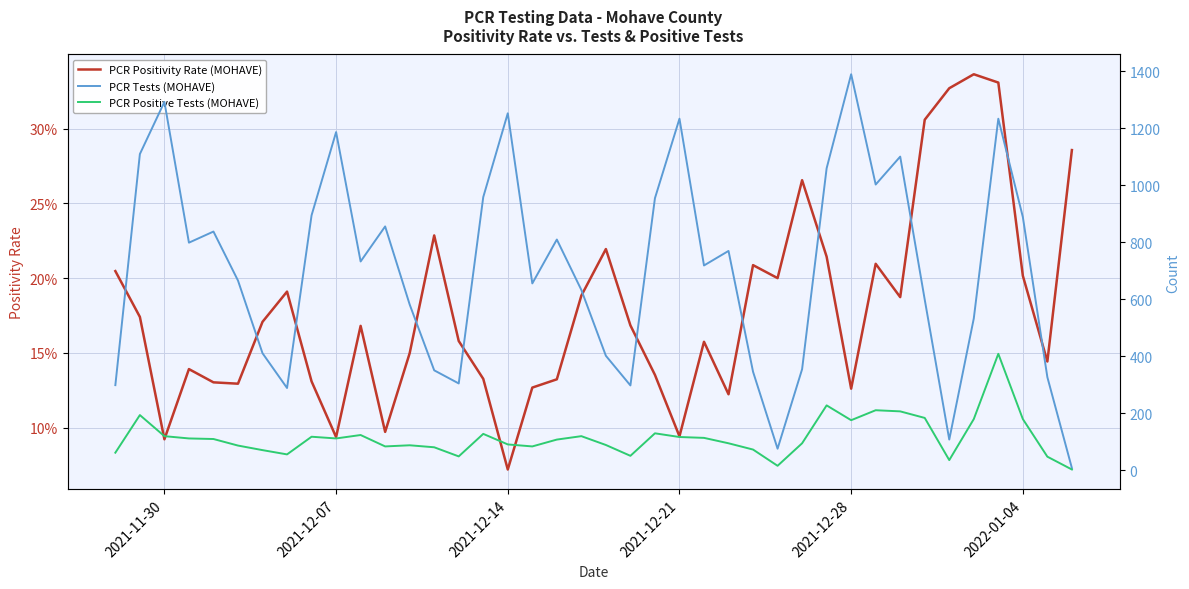

The value of PCR Tests (MOHAVE) at 2021-12-21 is 1233.0. True or false?

True